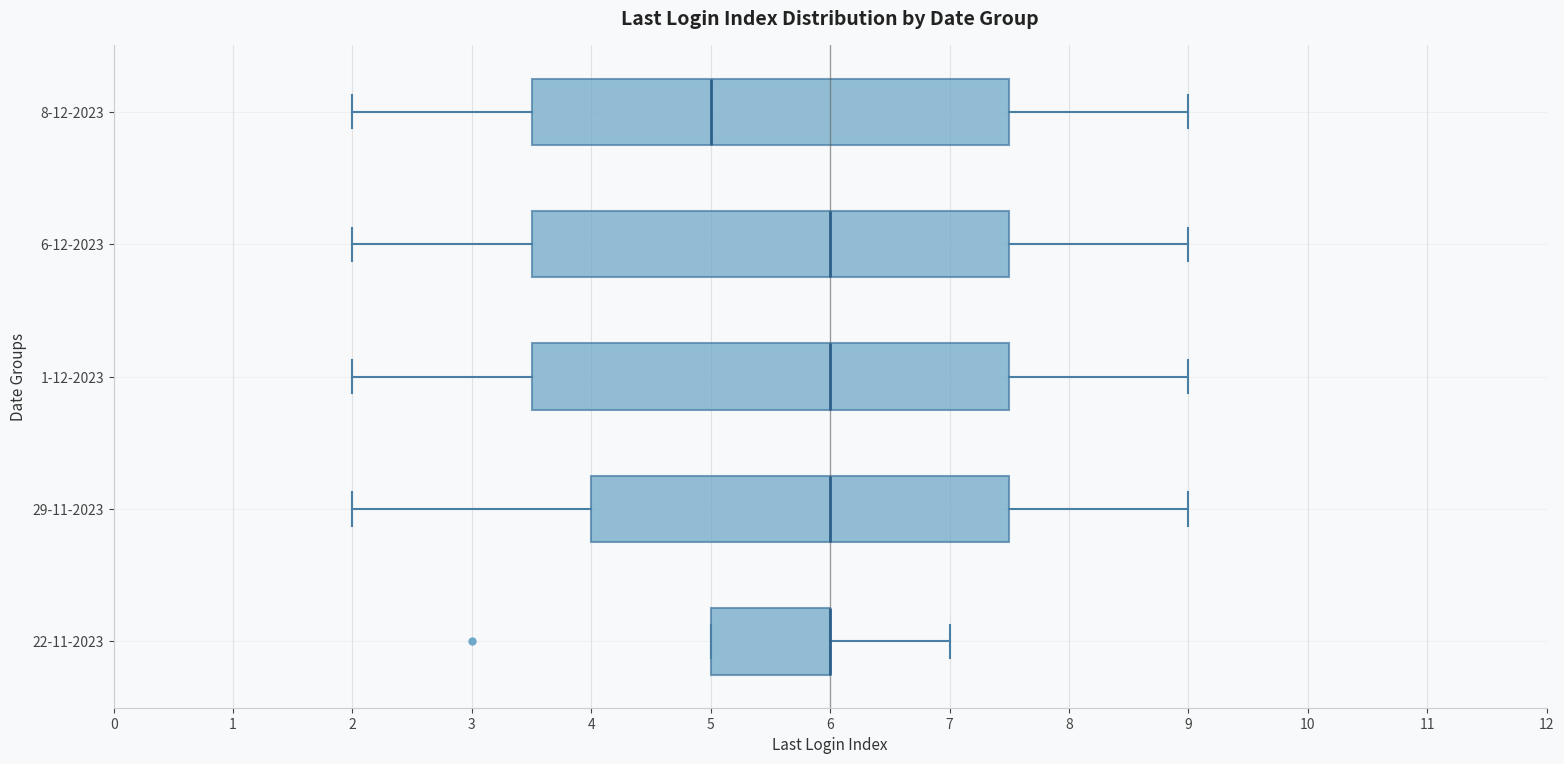

Reading bottom to top, read every box against the x-axis: the position of its median line, the range the box covers, and the ends of its whiskers. The values are not printed on the chart, so give them approximately, as read against the axis.

22-11-2023: median 6.0 (drawn on the box's right edge), box 5.0 to 6.0, whiskers 5.0 to 7.0
29-11-2023: median 6.0, box 4.0 to 7.5, whiskers 2.0 to 9.0
1-12-2023: median 6.0, box 3.5 to 7.5, whiskers 2.0 to 9.0
6-12-2023: median 6.0, box 3.5 to 7.5, whiskers 2.0 to 9.0
8-12-2023: median 5.0, box 3.5 to 7.5, whiskers 2.0 to 9.0